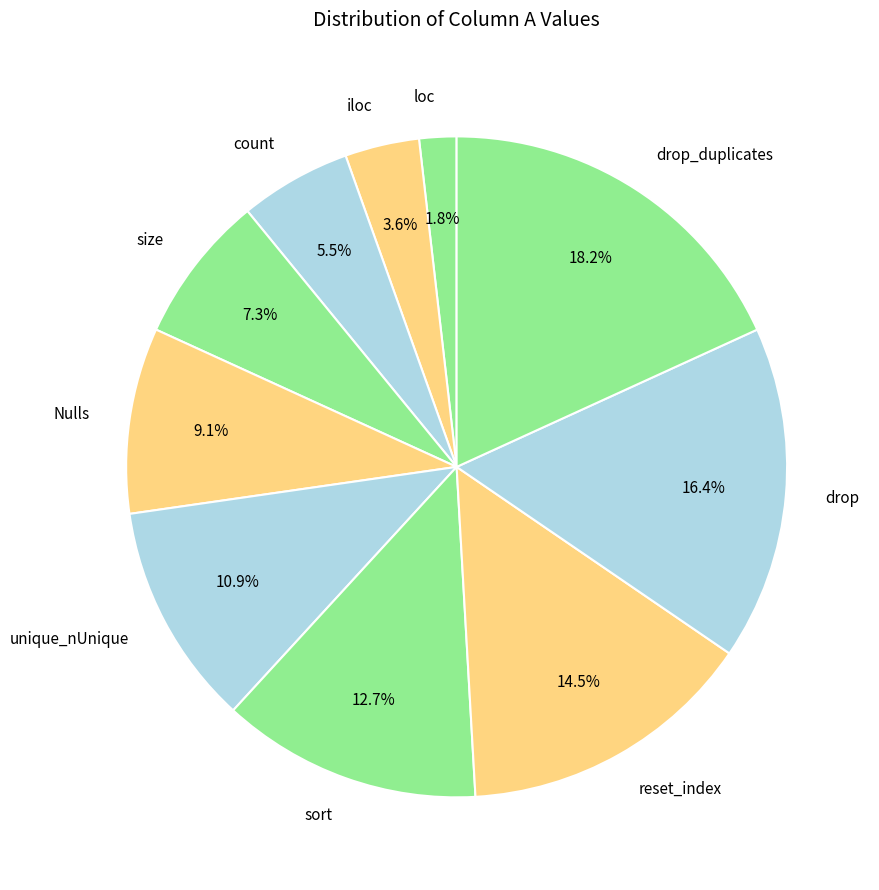

Which slice is the largest?

drop_duplicates